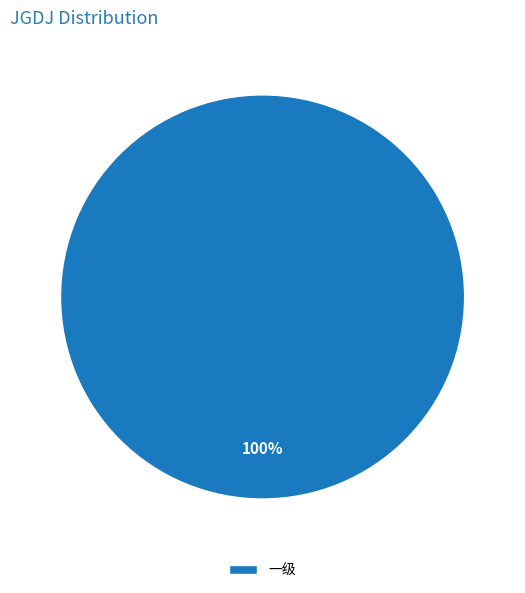

True or false: 一级 accounts for 100% of the total.

True